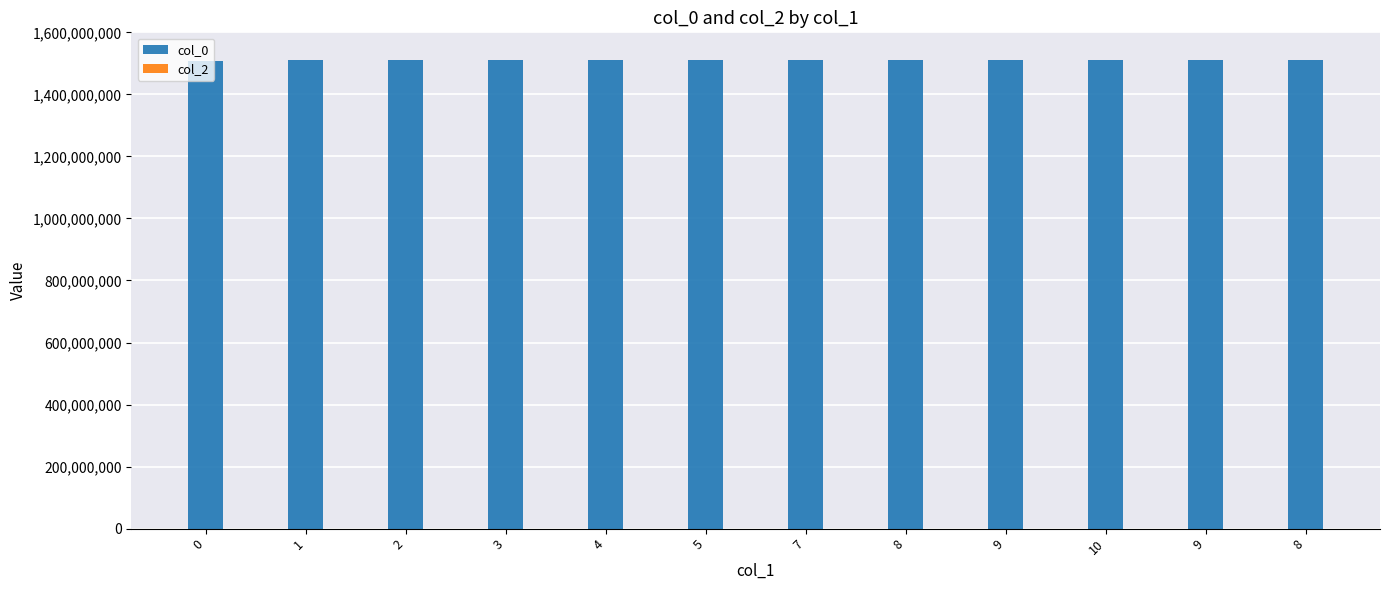

Are the bars horizontal?

No